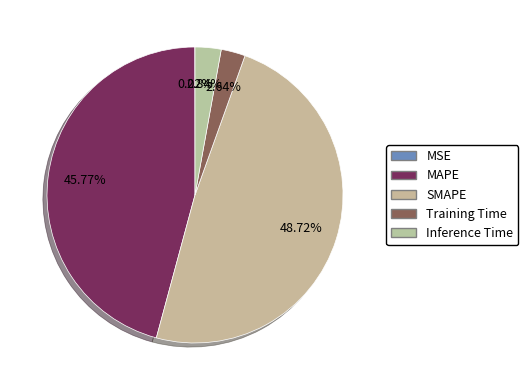

Rank the categories by value from lowest to highest.

MSE, Training Time, Inference Time, MAPE, SMAPE